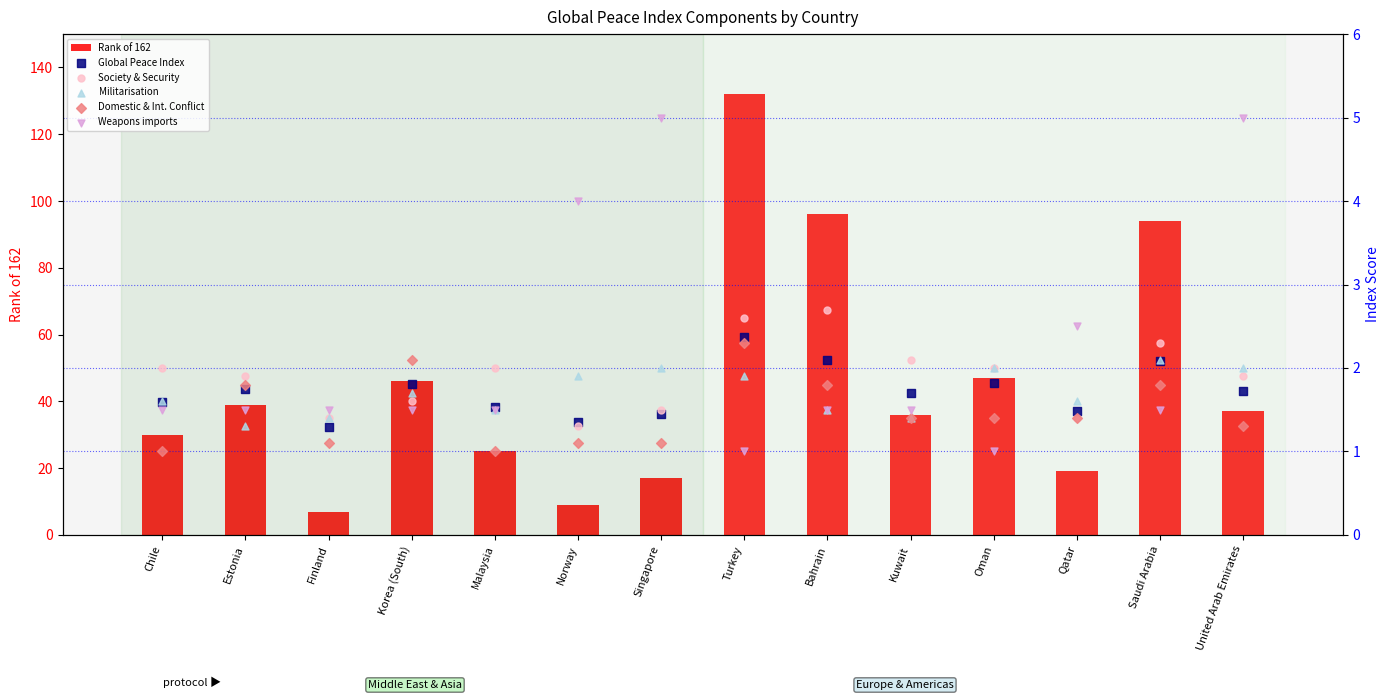

At which category is the sum across all series the highest?

Turkey